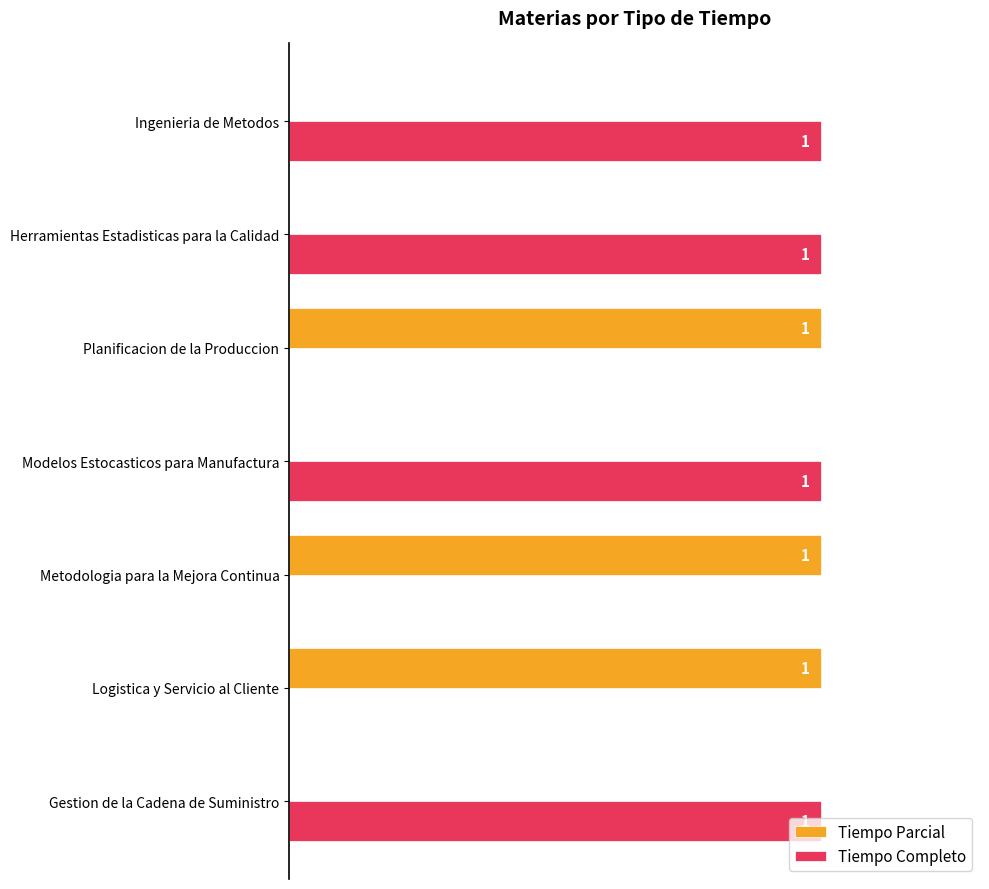

Which series has the largest total across all categories?

Tiempo Completo